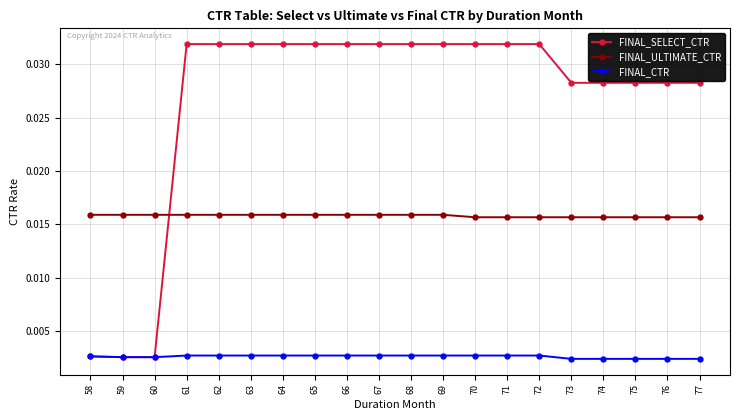

Is the value of FINAL_ULTIMATE_CTR at 72 greater than the value of FINAL_SELECT_CTR at 61?

No